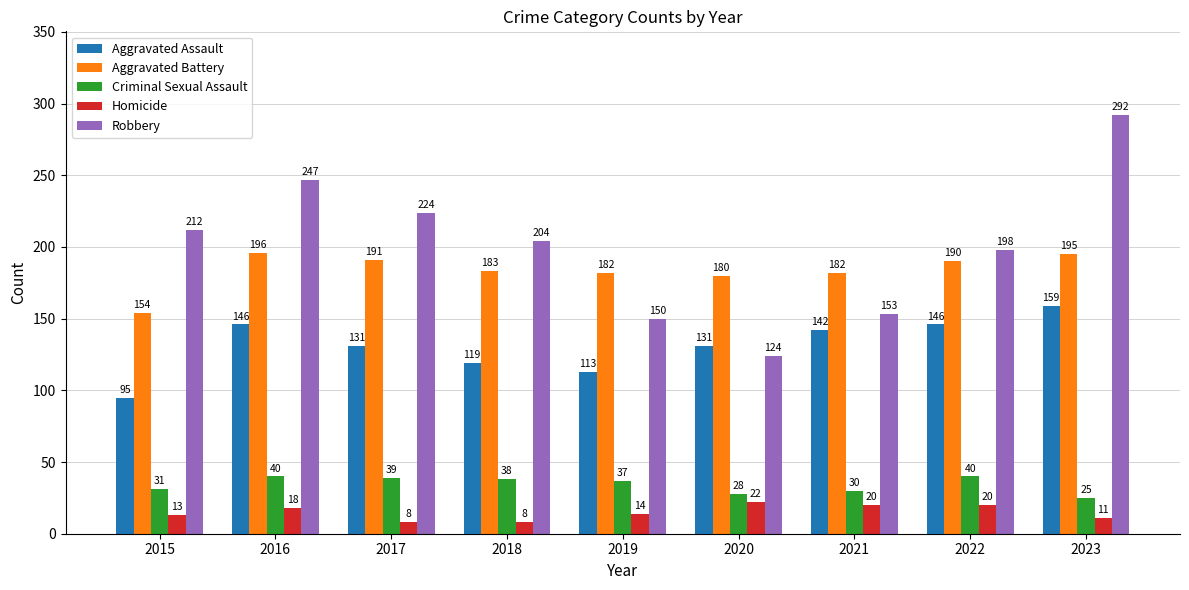

Reading left to right, transcribe all the data shown in this chart.

Aggravated Assault: 95	146	131	119	113	131	142	146	159
Aggravated Battery: 154	196	191	183	182	180	182	190	195
Criminal Sexual Assault: 31	40	39	38	37	28	30	40	25
Homicide: 13	18	8	8	14	22	20	20	11
Robbery: 212	247	224	204	150	124	153	198	292